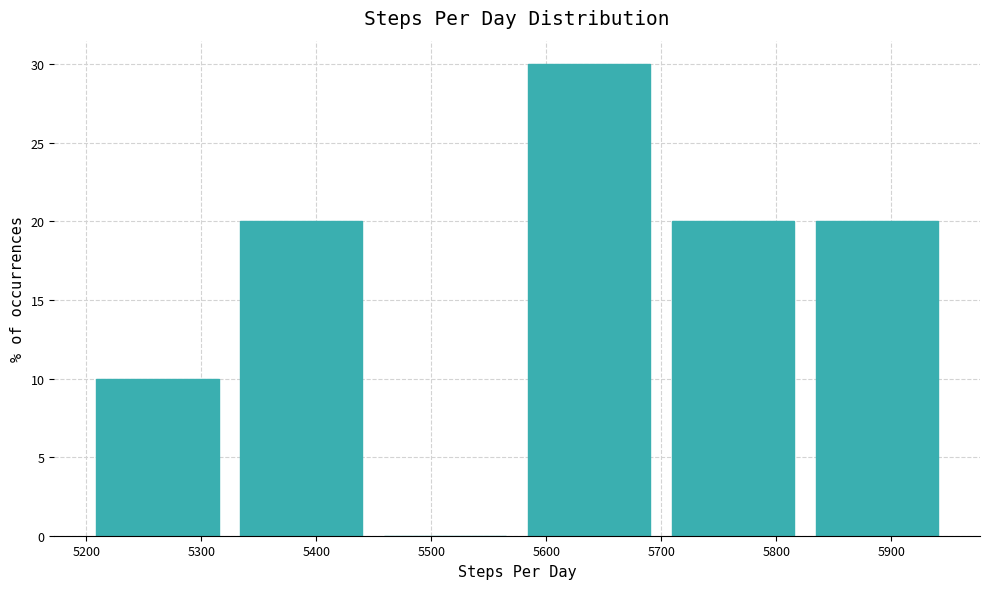

How tall is the bar that spans 5820 to 5950 on the x-axis? Neither the bar edges nor the heights are printed on the chart, so give them approximately, as read against the axes.

20